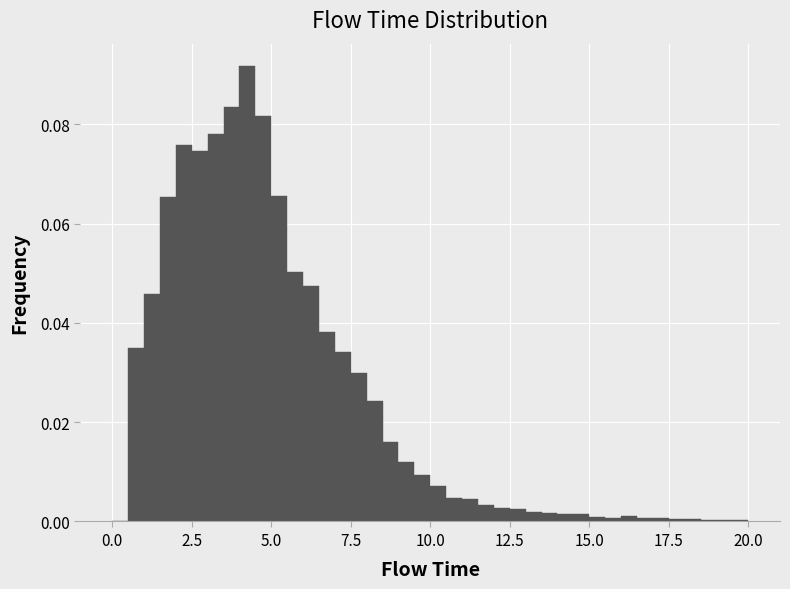

Around what value on the x-axis is the tallest bar? Give the approximate position of its centre, as read against the axis.

4.5